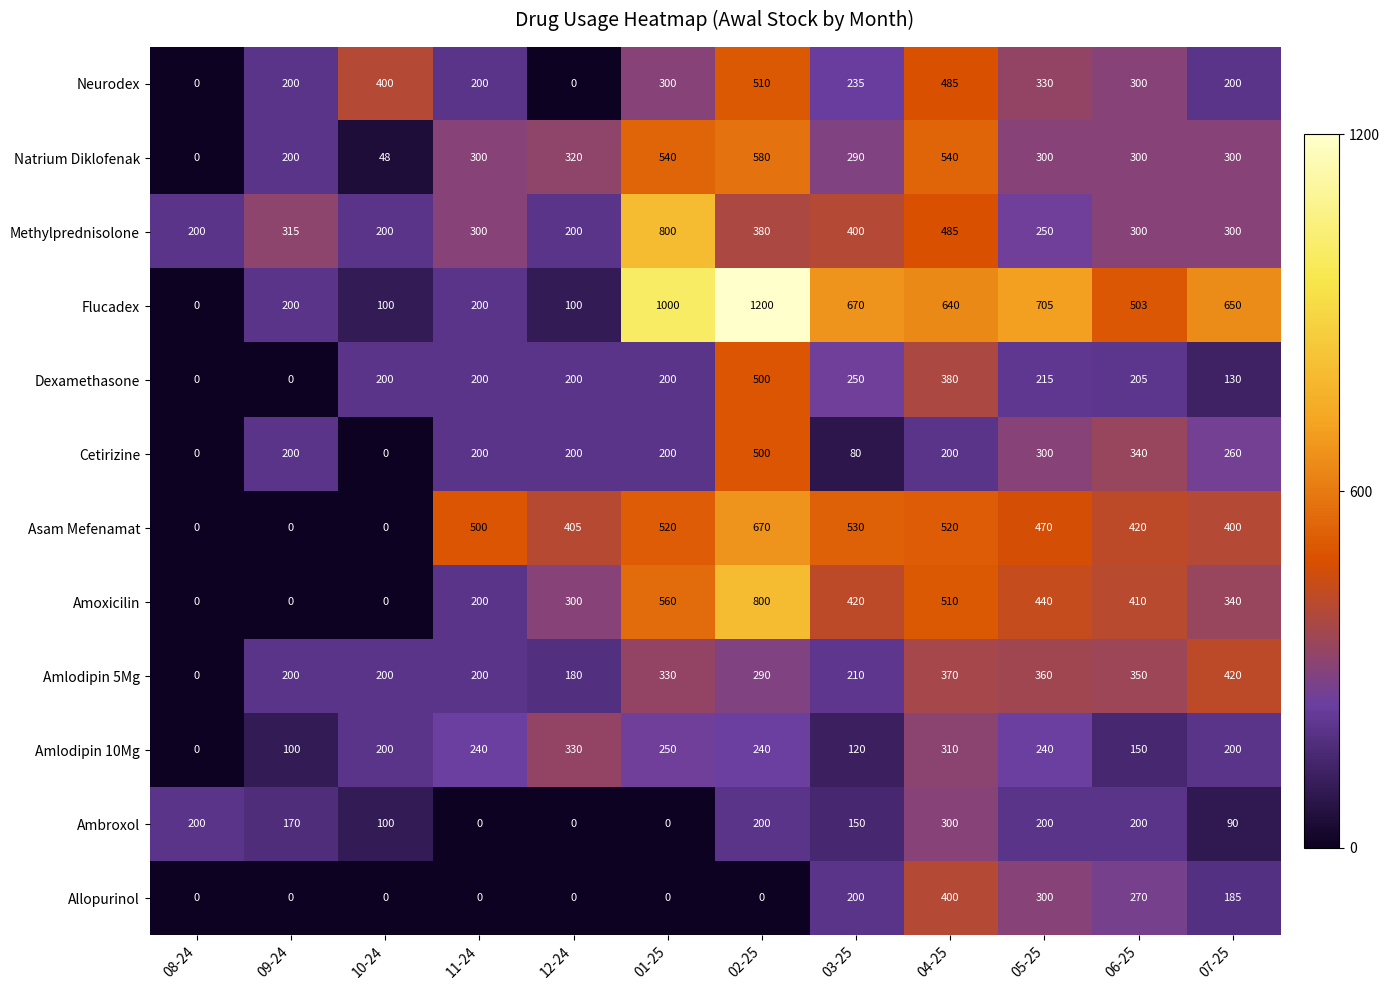

How many data points does each series have?

12